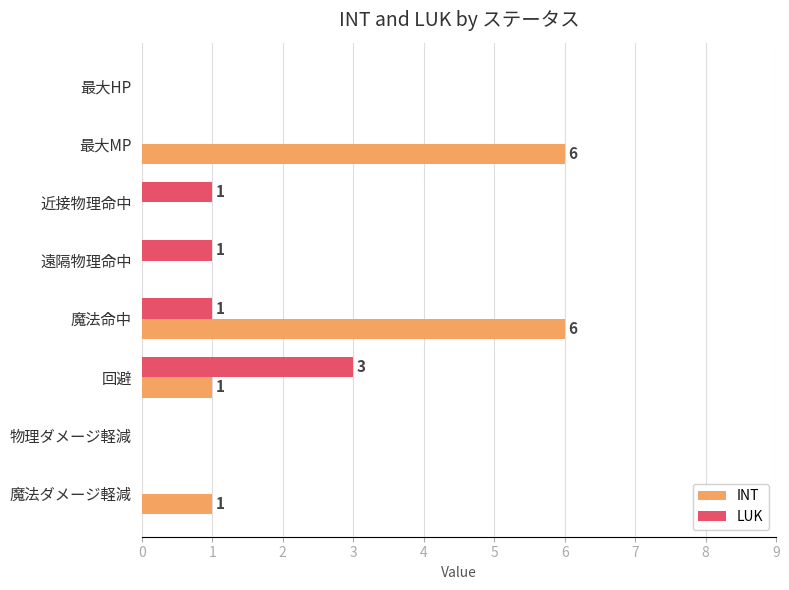

What is the maximum value shown in the chart?

6